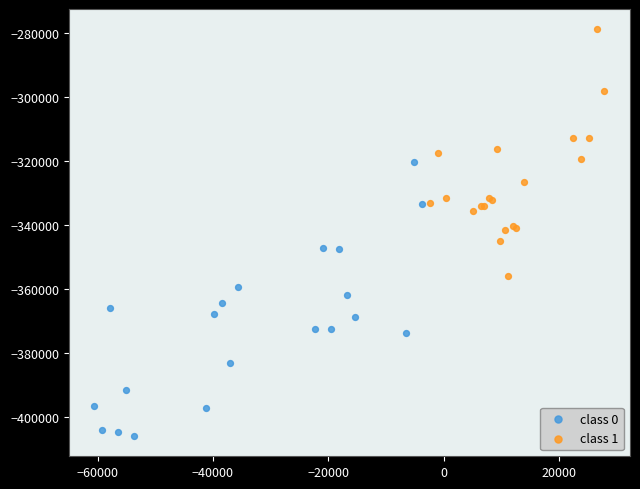

Which series has the widest spread of Y values?

class 0